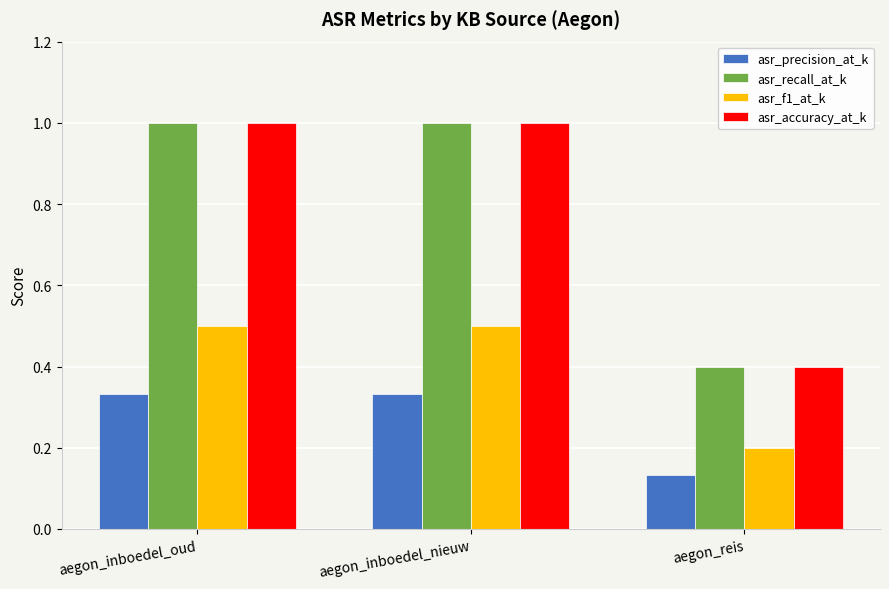

What are all the series names shown in the legend?

asr_precision_at_k, asr_recall_at_k, asr_f1_at_k, asr_accuracy_at_k